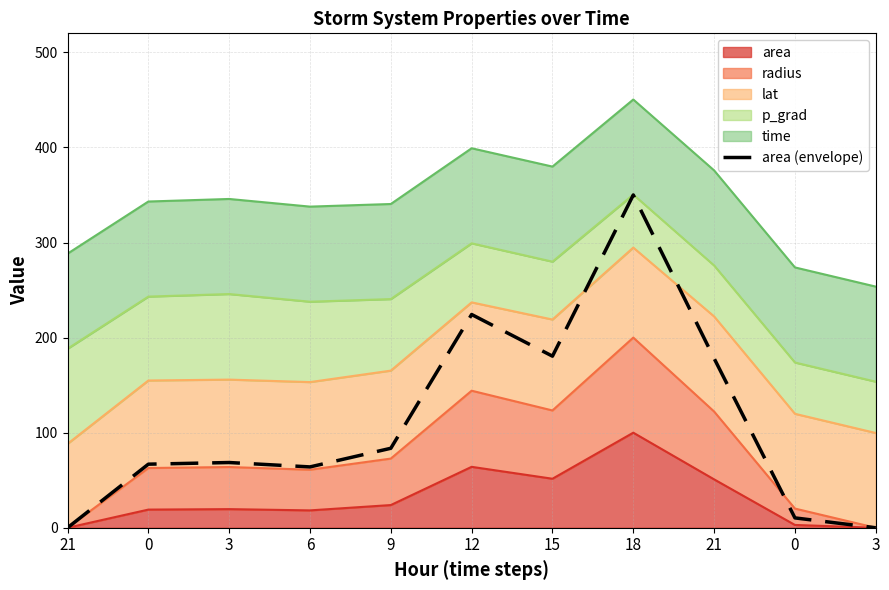

What is the label of the 9th point from the right?

3